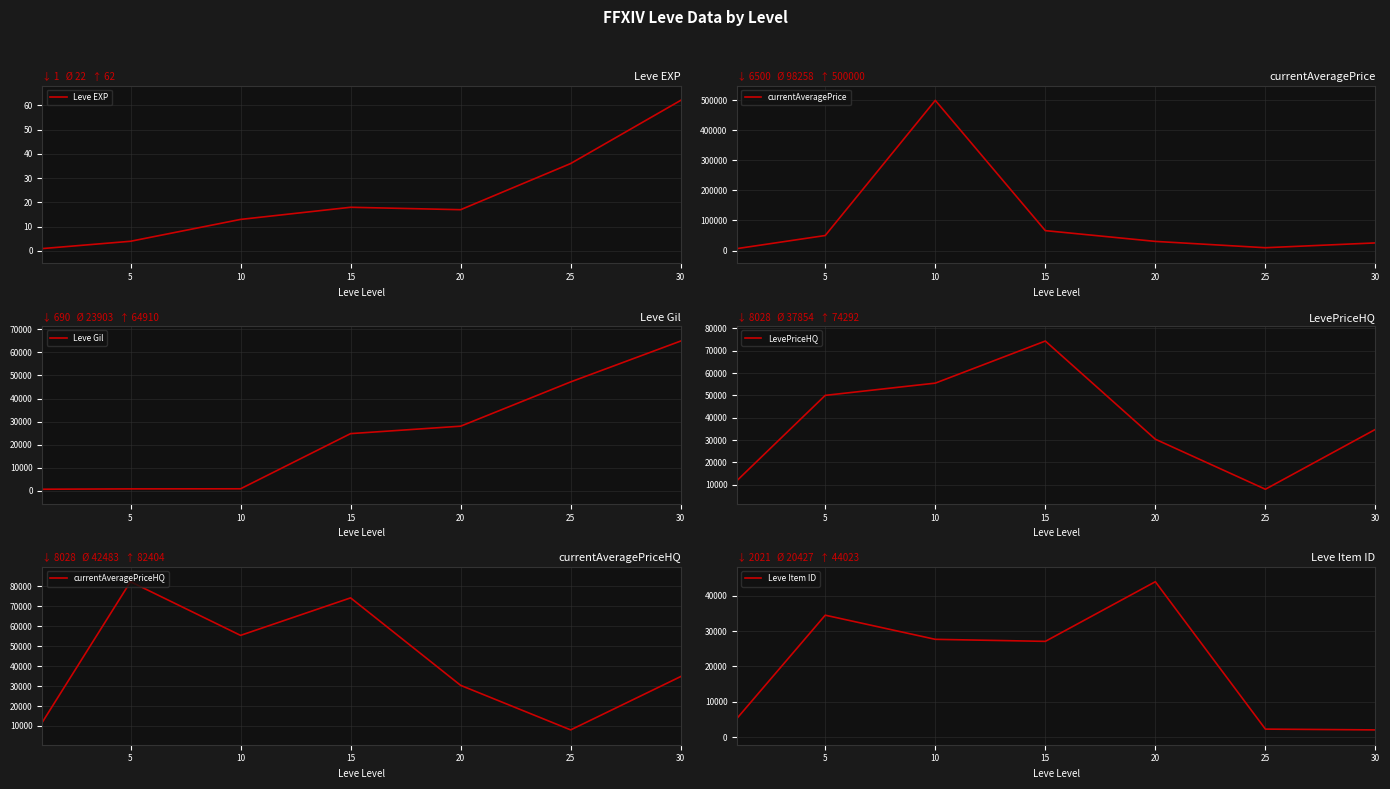

Which has a higher value, 15 or 30?

30